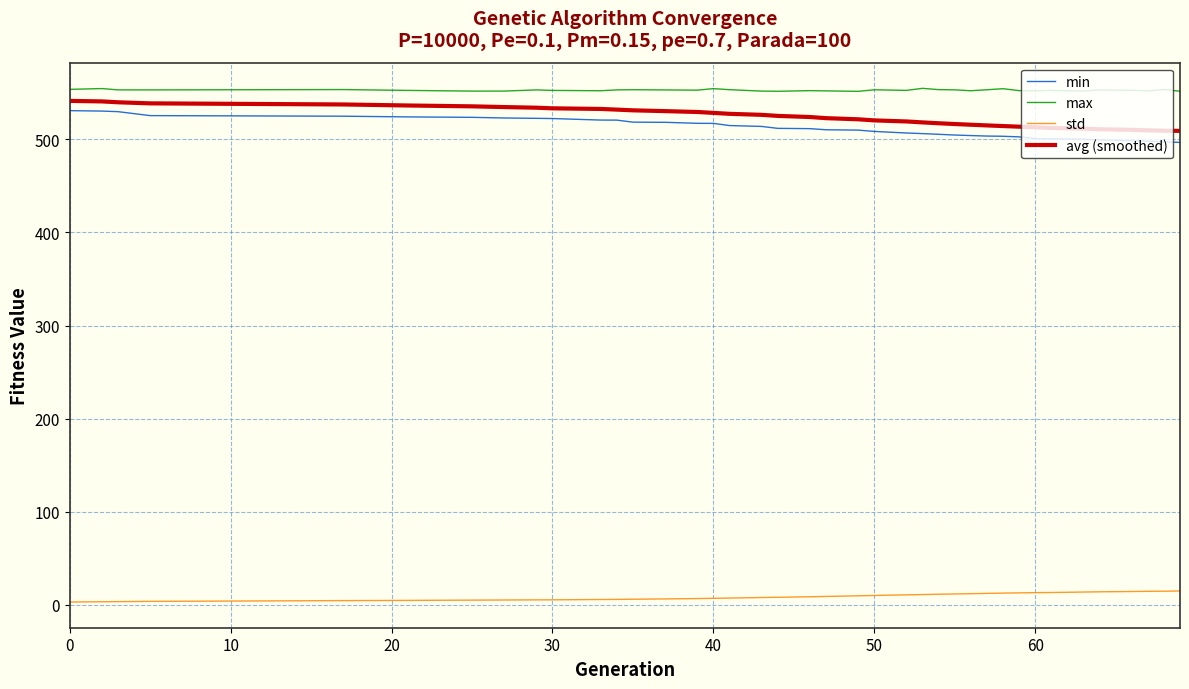

What is the difference between the maximum and second lowest values in the max series?

3.1